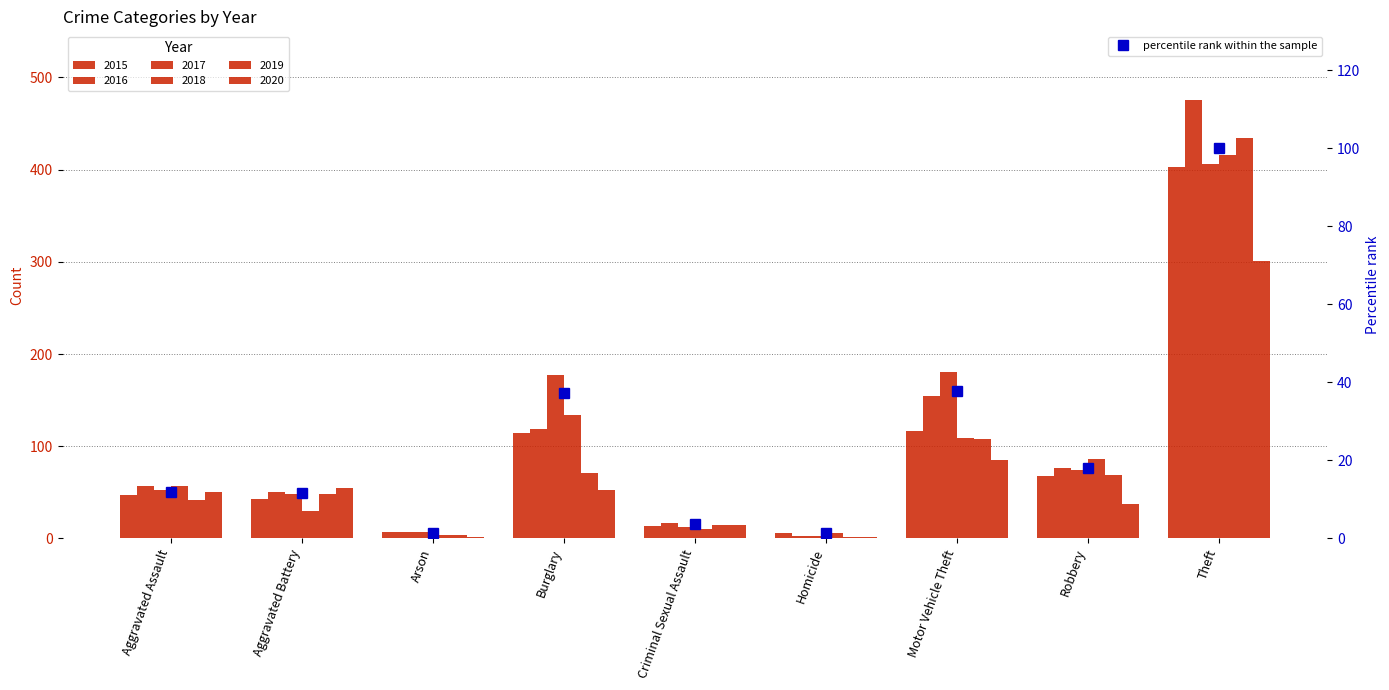

Rank the categories by value from lowest to highest.

Homicide, Arson, Criminal Sexual Assault, Aggravated Battery, Aggravated Assault, Robbery, Burglary, Motor Vehicle Theft, Theft